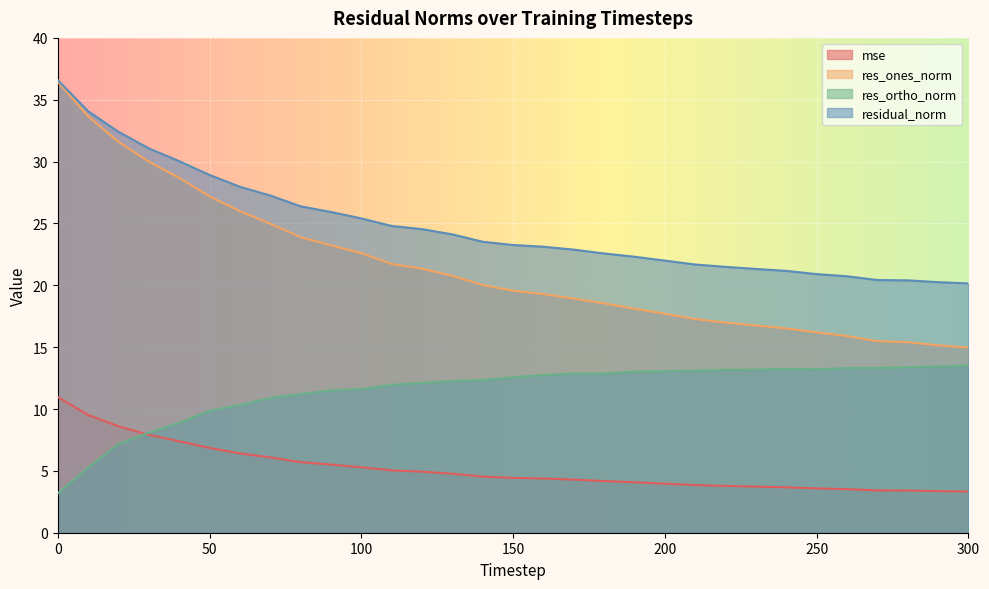

Where is residual_norm nearest to the value 28?

60